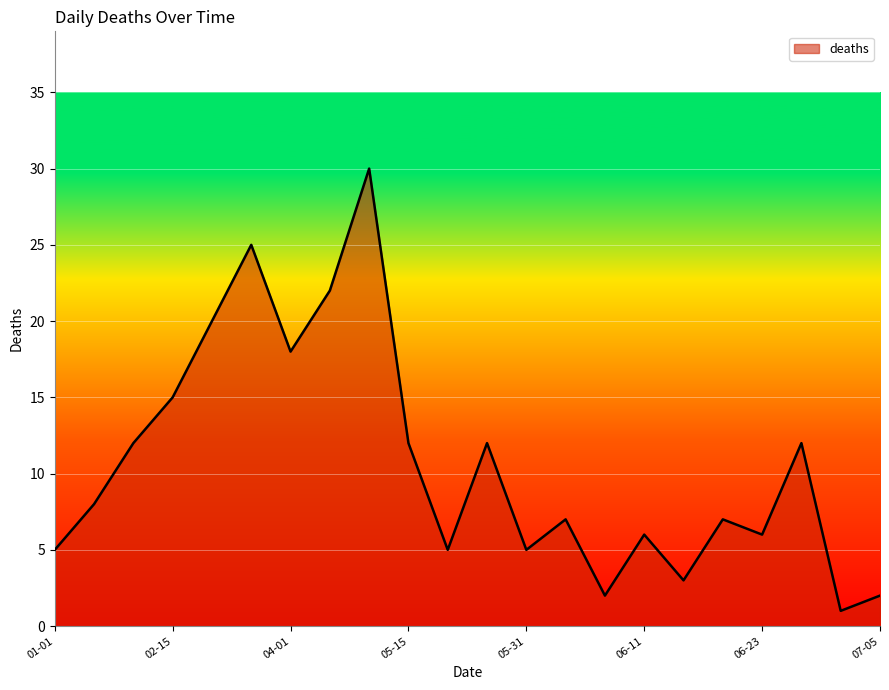

What is the difference between the maximum and minimum values?

29